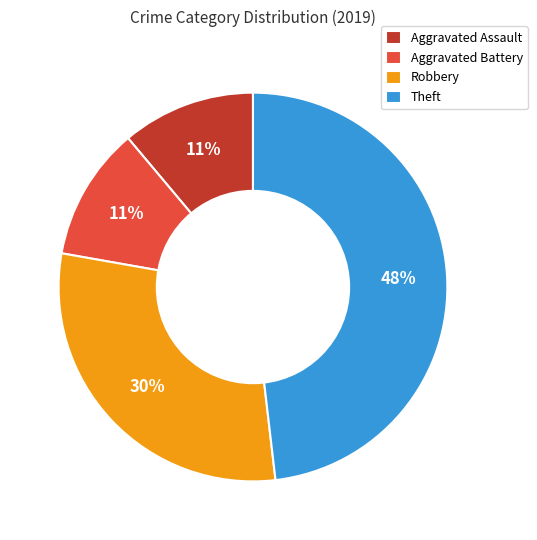

Which has a higher value, Theft or Aggravated Assault?

Theft